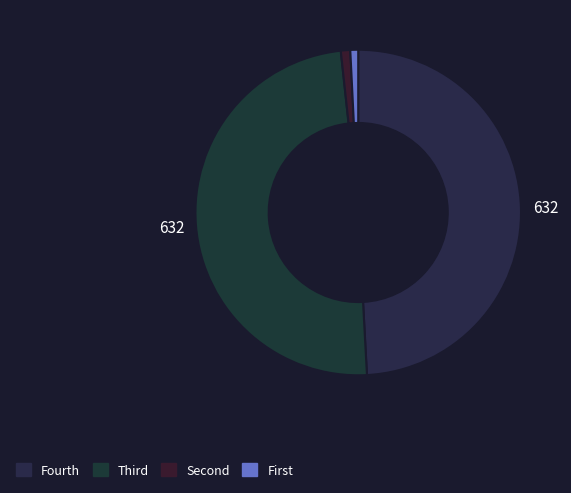

To the nearest percent, what is the difference between the largest and smallest slice percentages?

49%